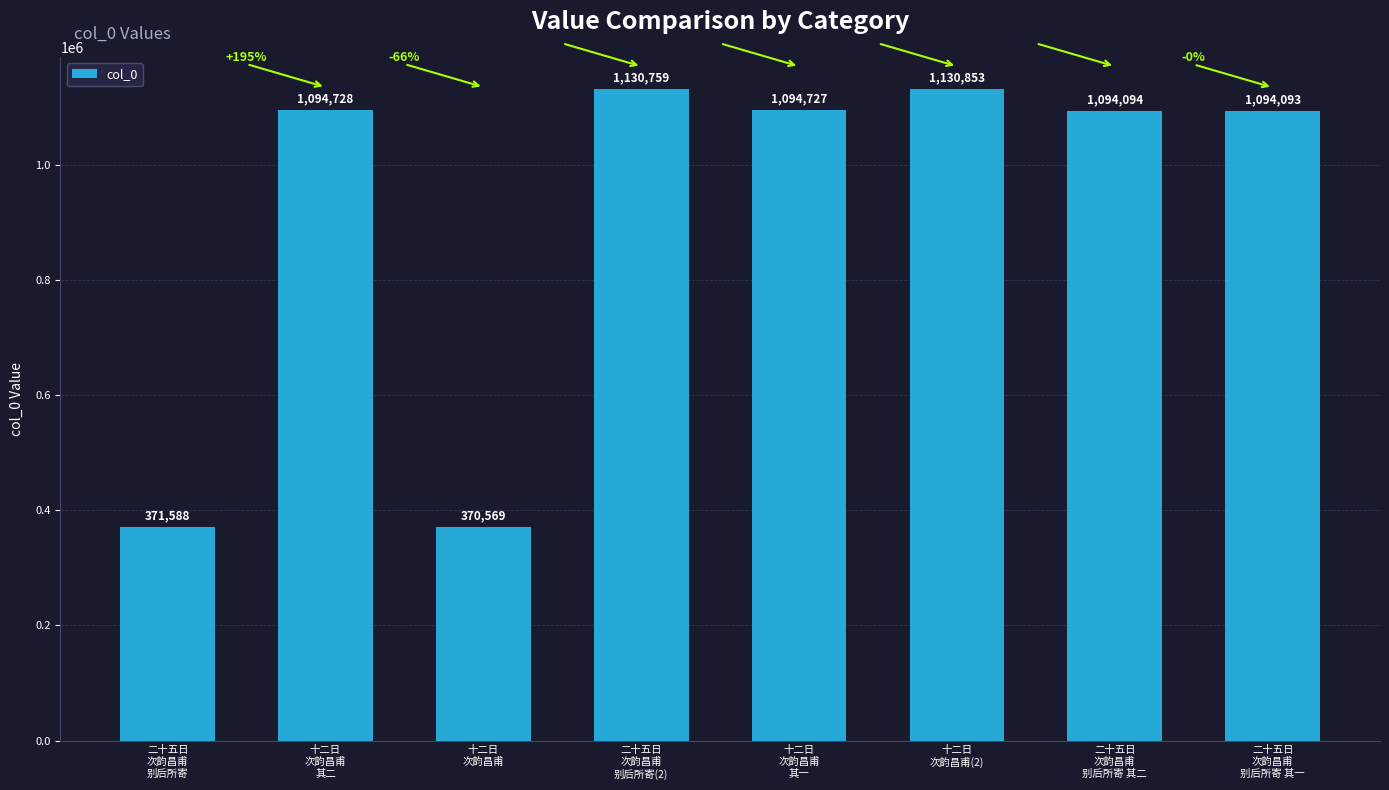

How many data points are less than 1094727?

4